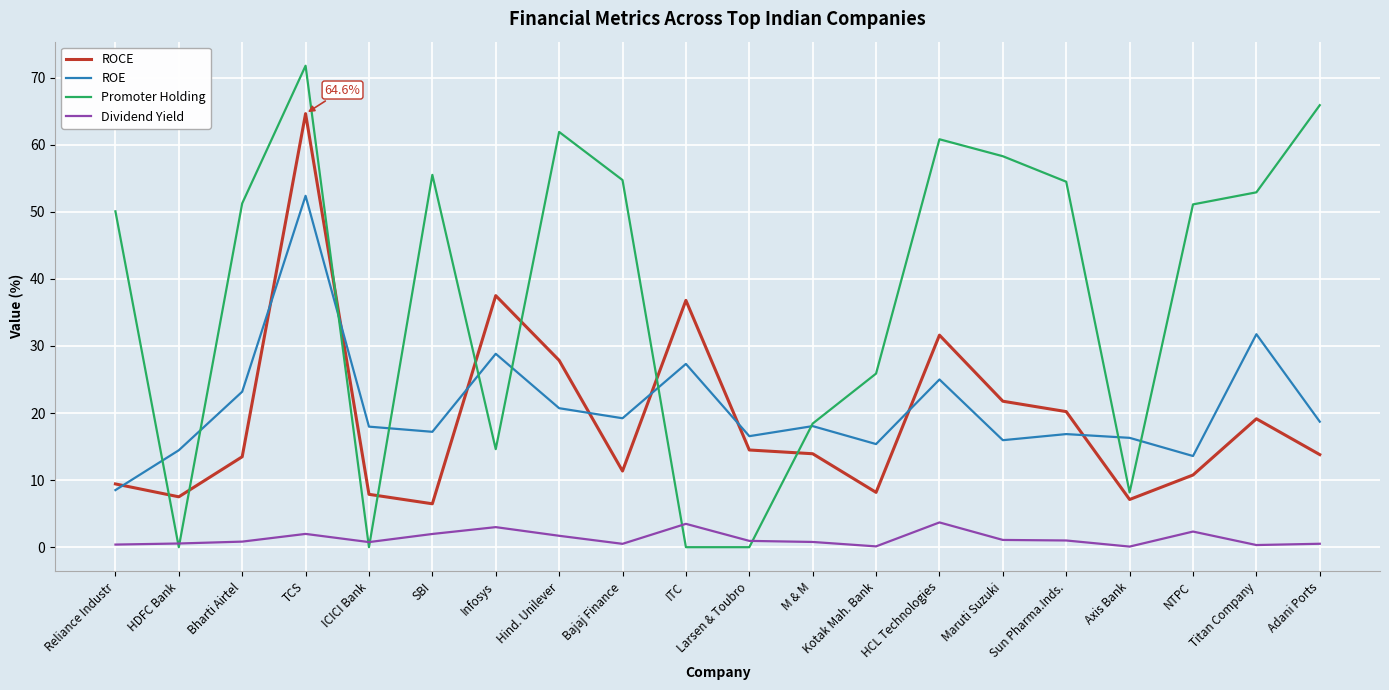

At which category does ROE reach its first local valley?

SBI